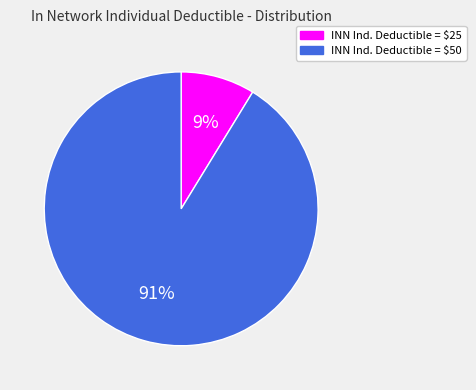

What is the largest slice in the pie chart?

INN Ind. Deductible = $50